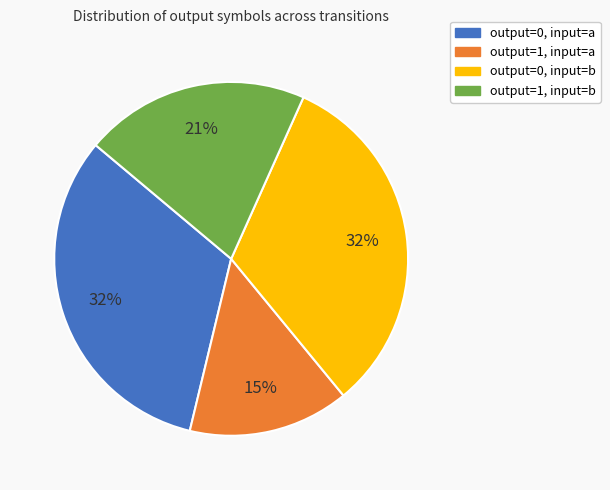

True or false: output=1, input=b accounts for 21% of the total.

True